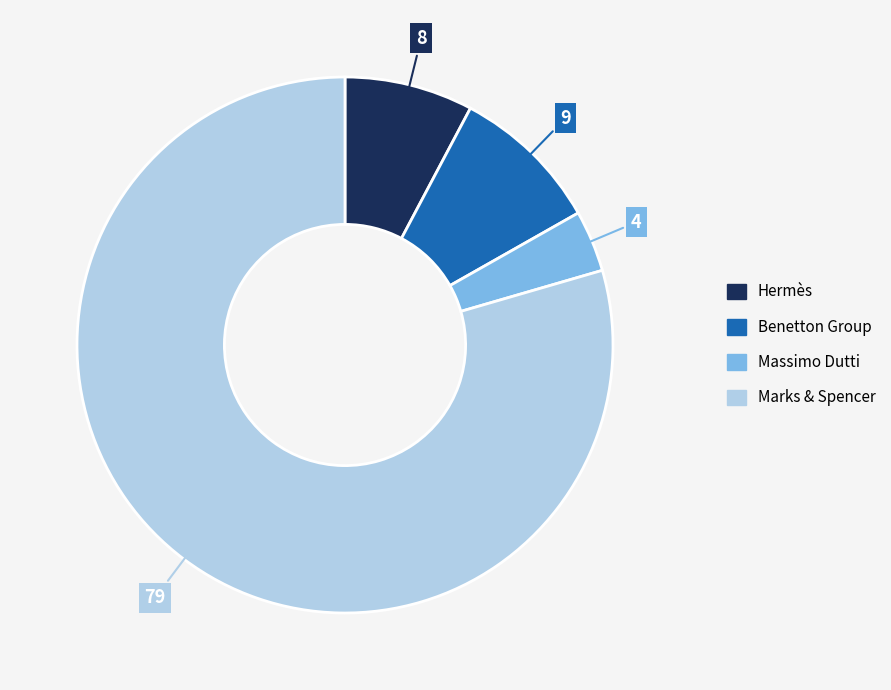

The Marks & Spencer slice represents 87% of the pie. True or false?

False